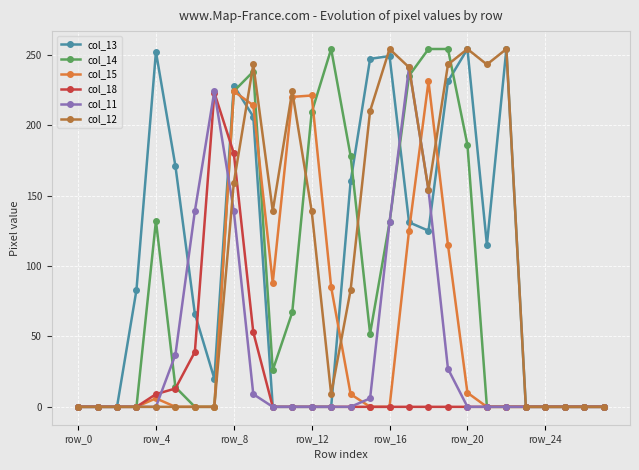

What is the maximum value shown in the chart?

254